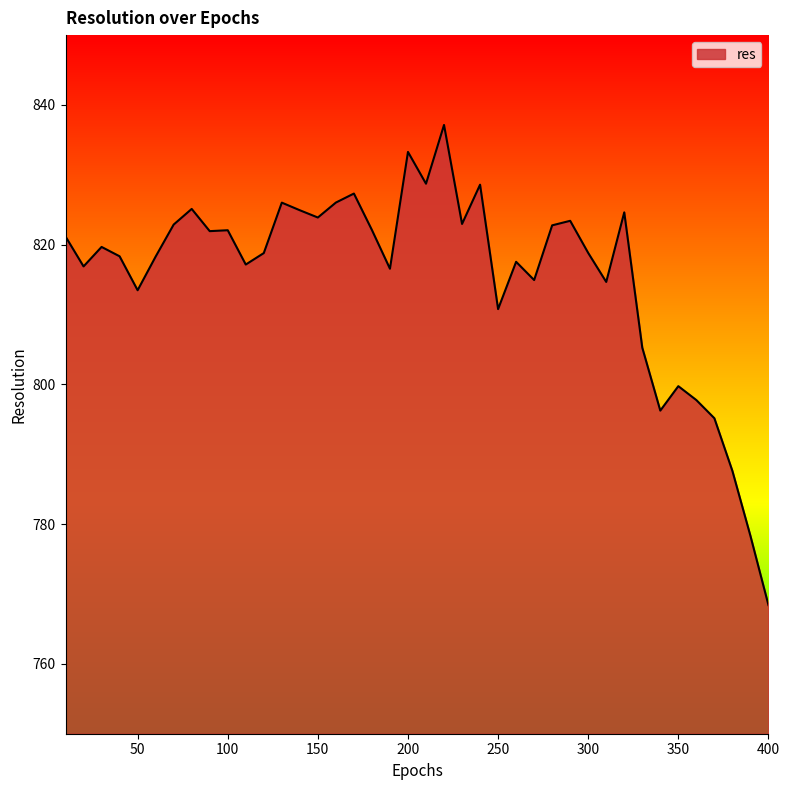

What is the maximum value shown in the chart?

837.1